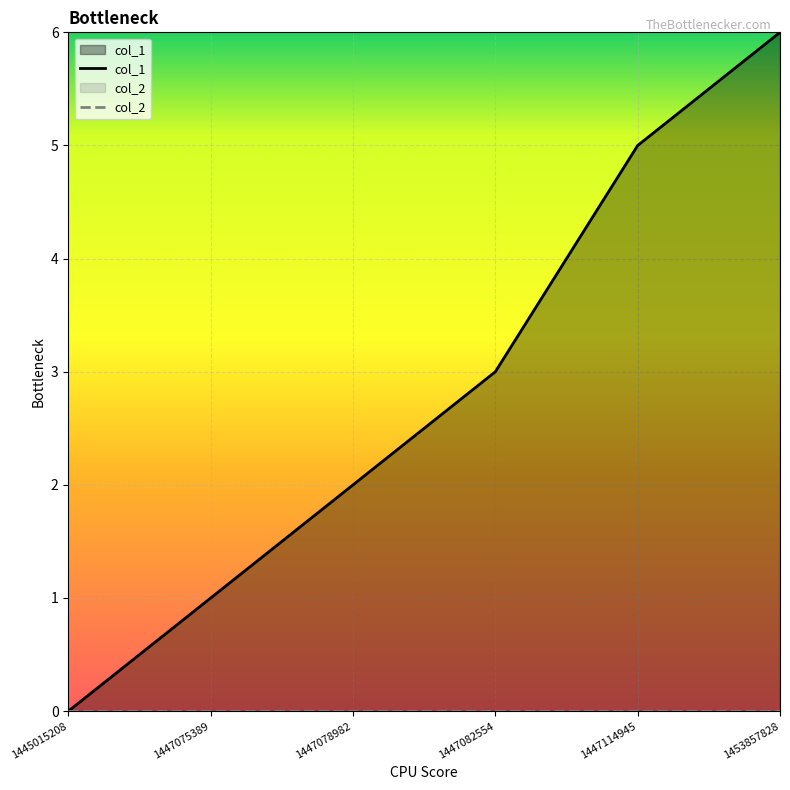

How many data points are above 3?

2